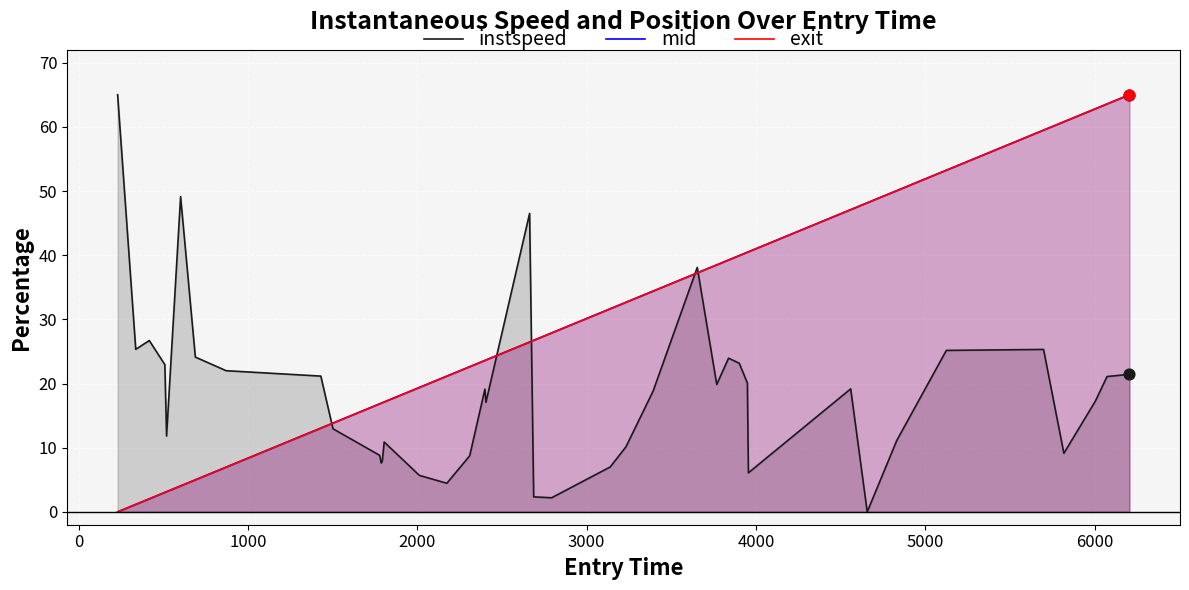

Which series has the largest total across all categories?

exit